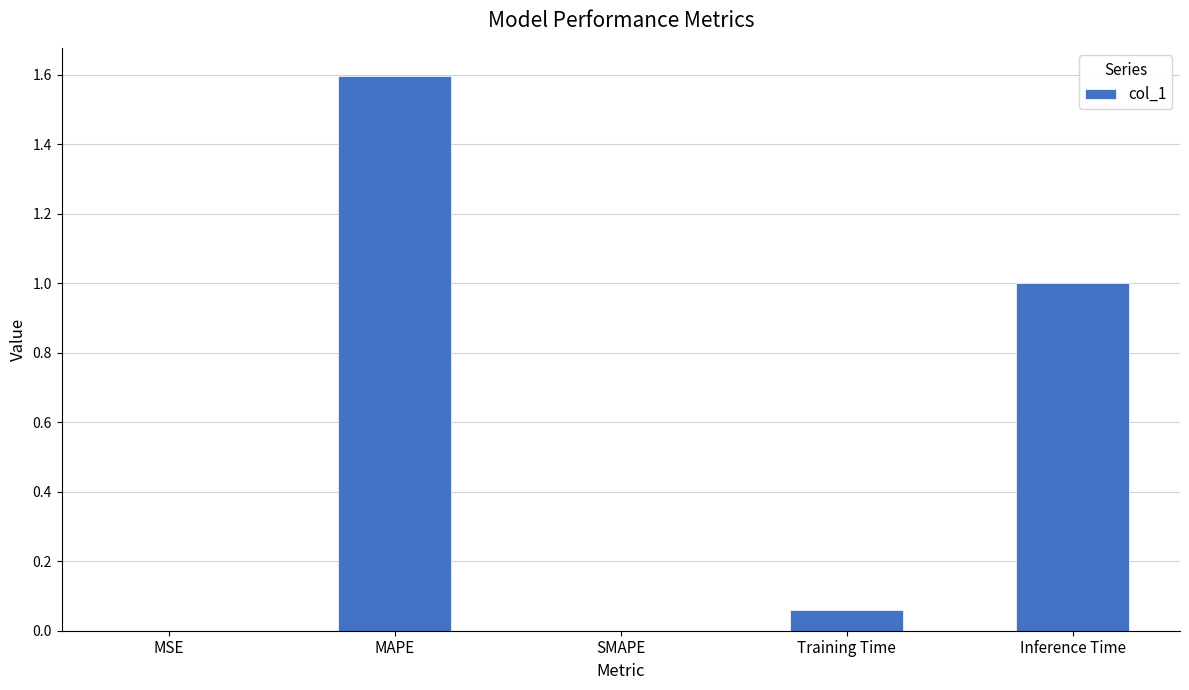

True or false: the data shows 0.0 at SMAPE.

True